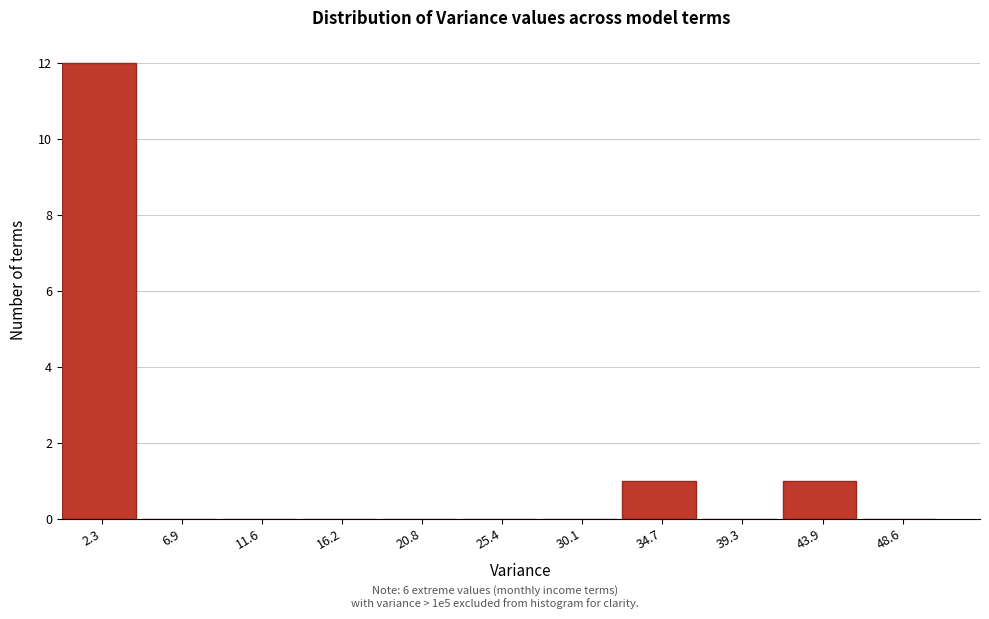

What is the height of the bar covering 32.5 to 37.0 on the x-axis? Neither the bar edges nor the heights are printed on the chart, so give them approximately, as read against the axes.

1